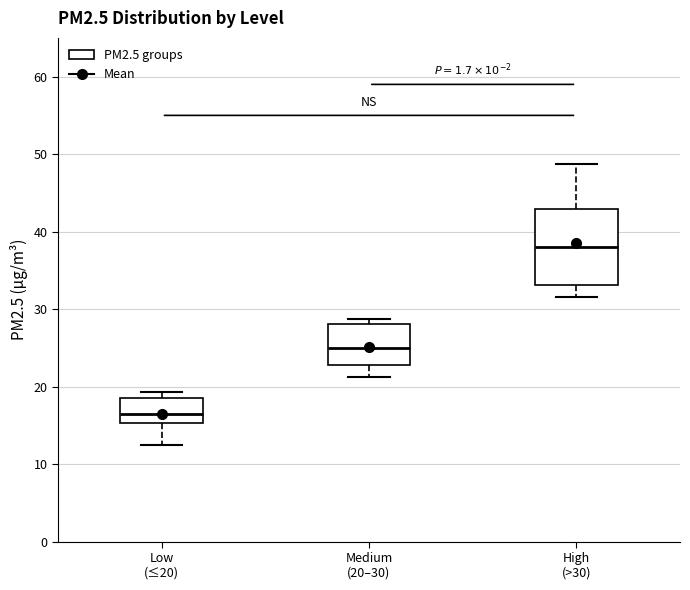

Which box's median line is the lowest?

Low (≤20)